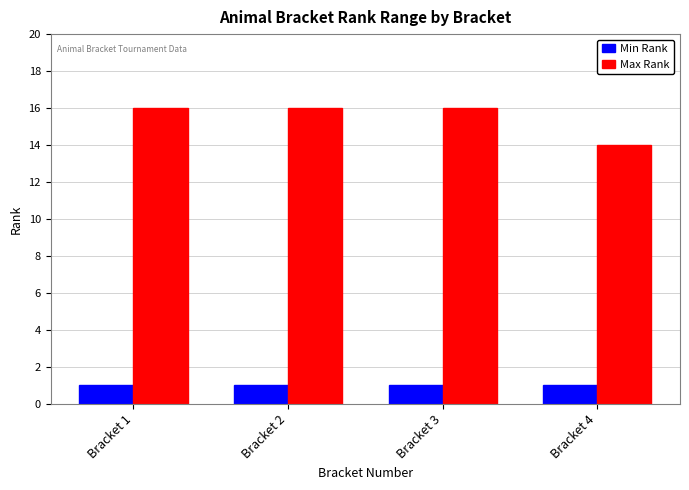

Count the Max Rank values in the range 16 to 17.

3